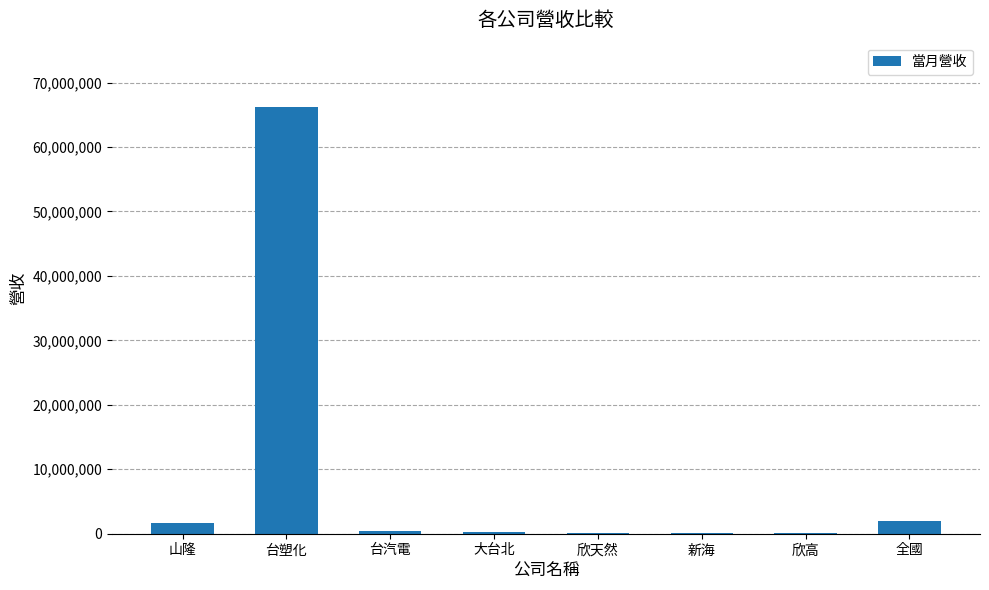

Which category has the highest value across all series?

台塑化